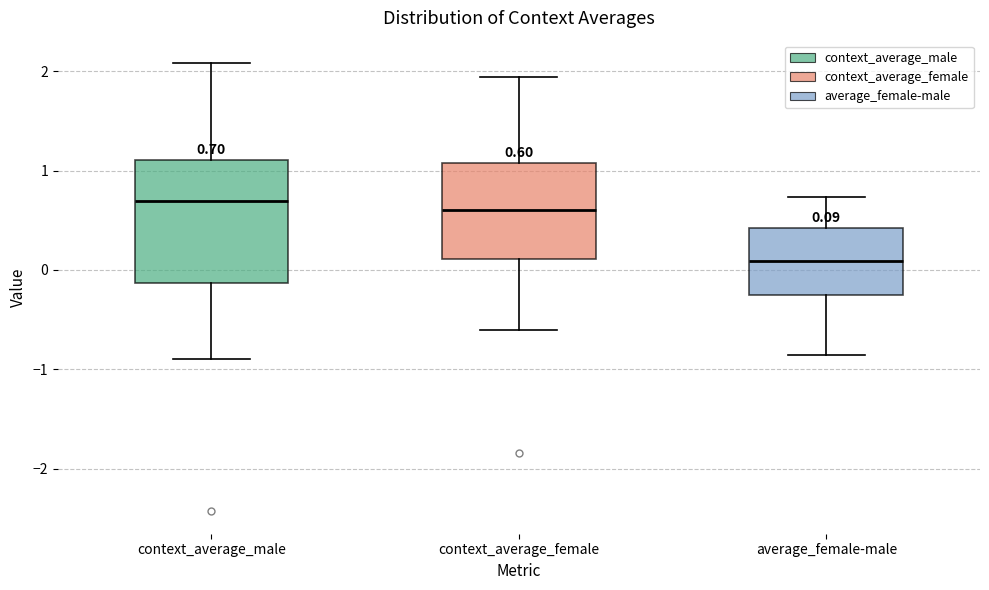

Which box's median line is the lowest?

average_female-male